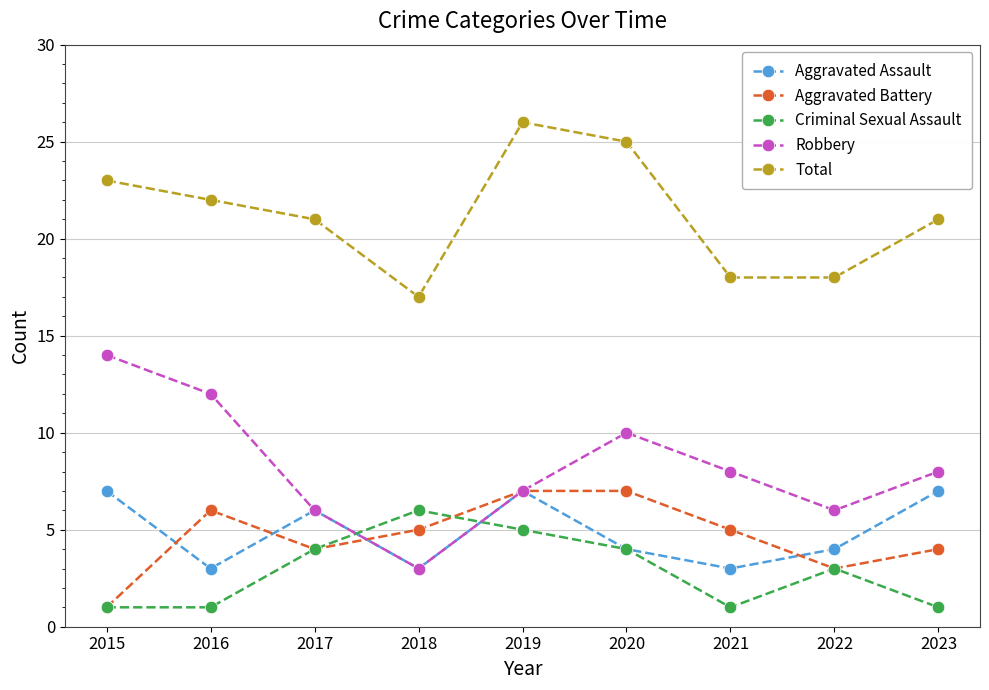

What is the difference between the highest and lowest values at 2018?

14